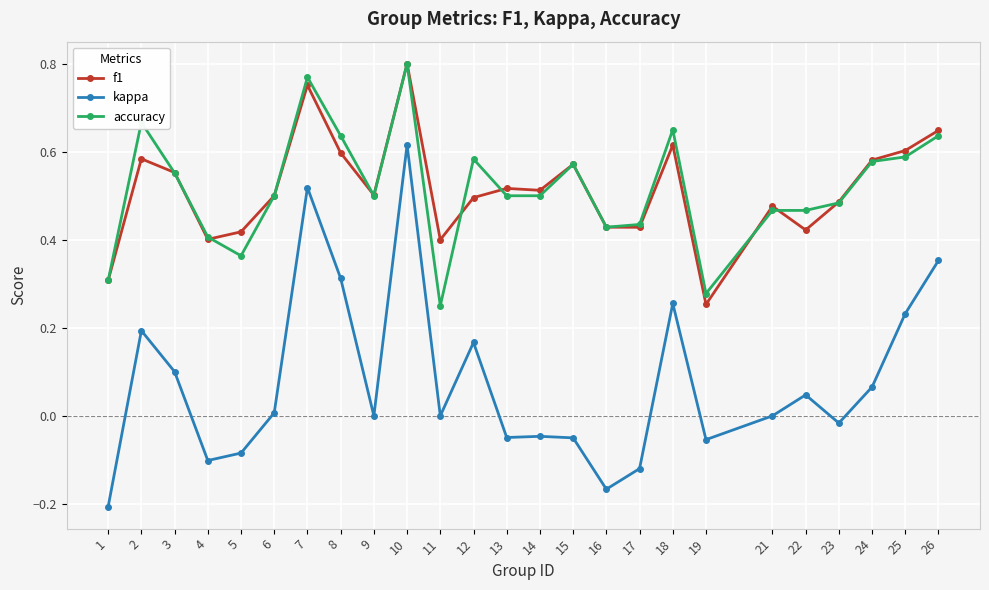

At how many categories does at least one series exceed 0?

25